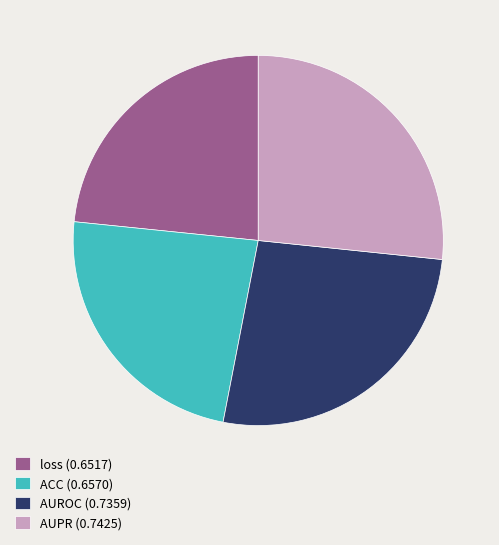

Is the sum of AUPR (0.7425) and AUROC (0.7359) greater than half?

Yes